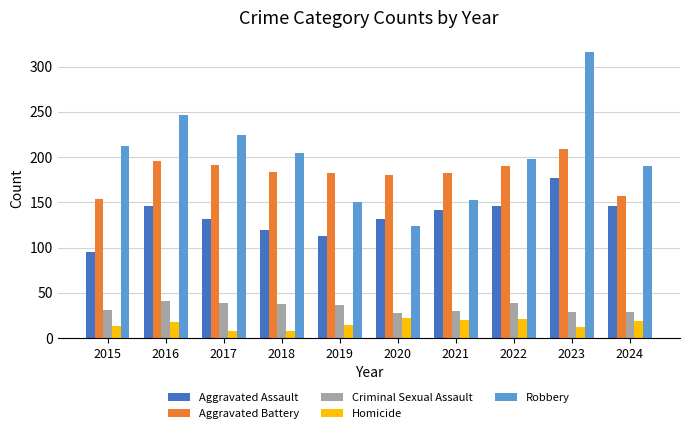

Which series changed the most between 2018 and 2022?

Aggravated Assault